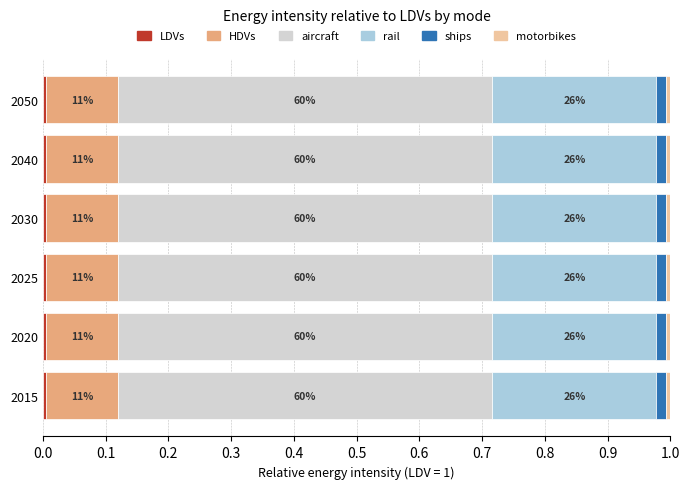

At 2015, list the series in order from smallest to largest.

LDVs, motorbikes, ships, HDVs, rail, aircraft